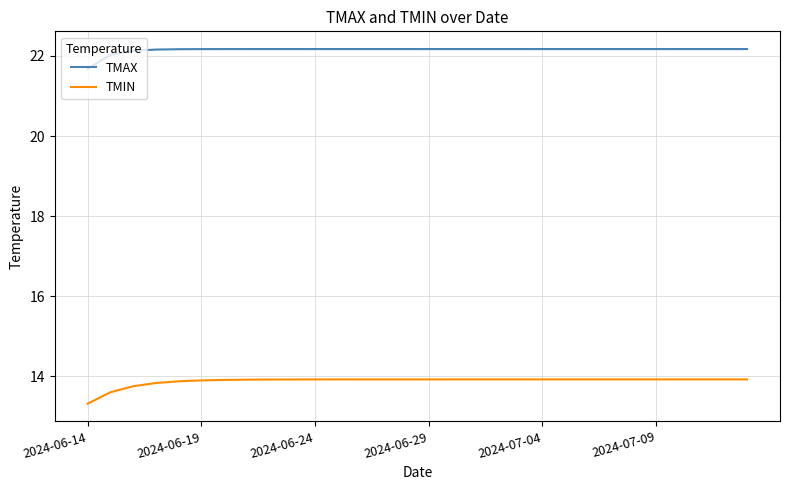

True or false: TMAX and TMIN intersect in this chart.

False